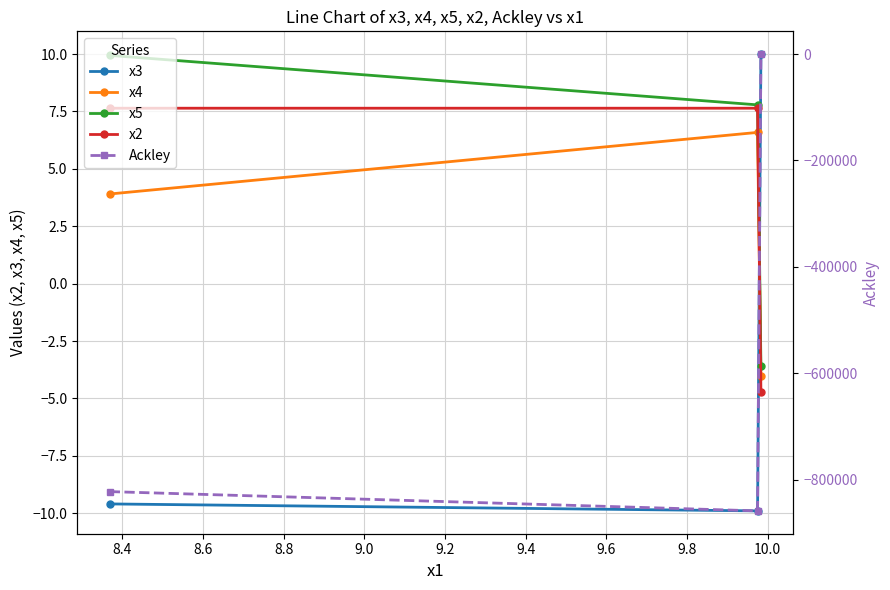

What is the value of the Ackley point at the 1st from the left?

-822469.1